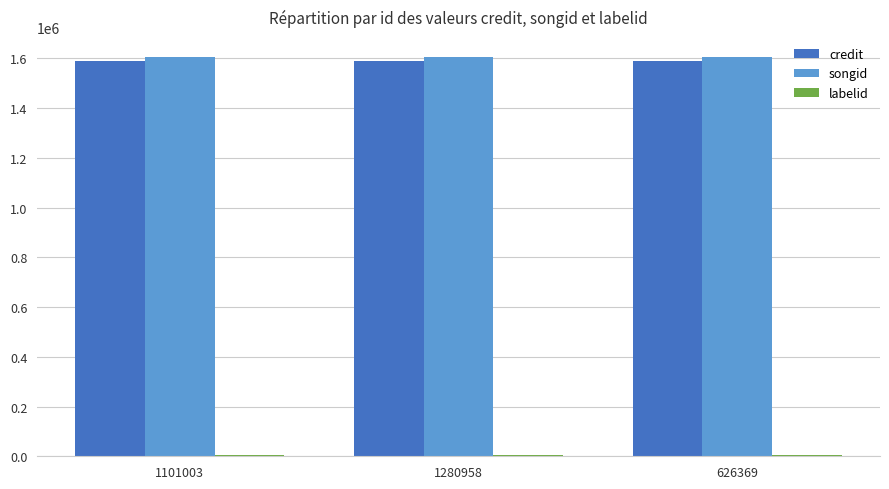

The songid series shows 1605536 at 1280958. True or false?

True